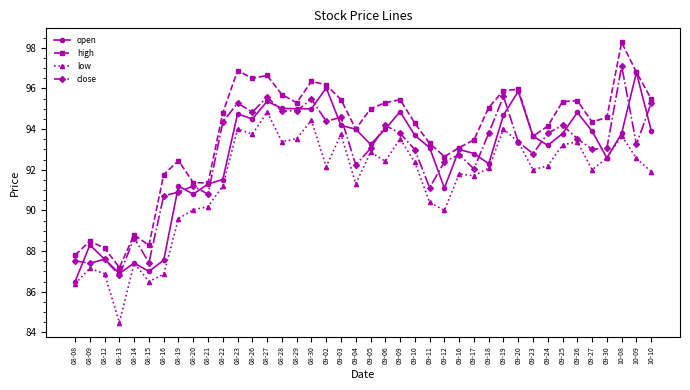

Which series ends up on top after the final intersection of open and close?

close